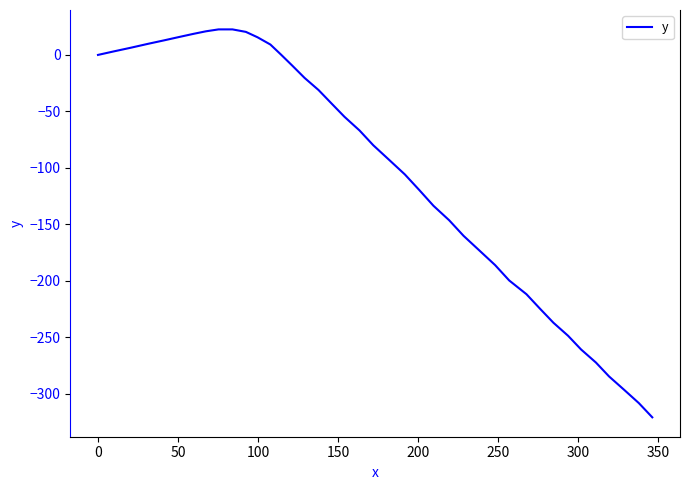

What is the greatest value displayed?

22.6